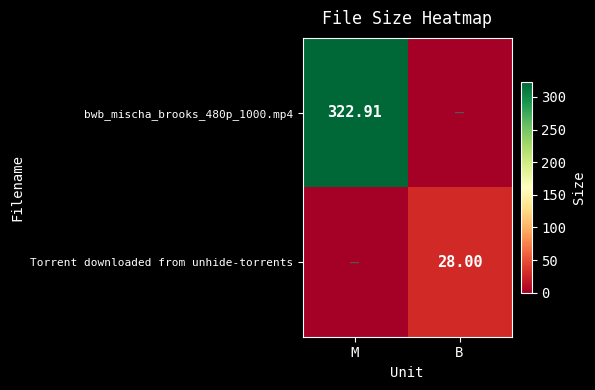

Is the value of Torrent downloaded from unhide-torrents at B greater than the value of bwb_mischa_brooks_480p_1000.mp4 at M?

No